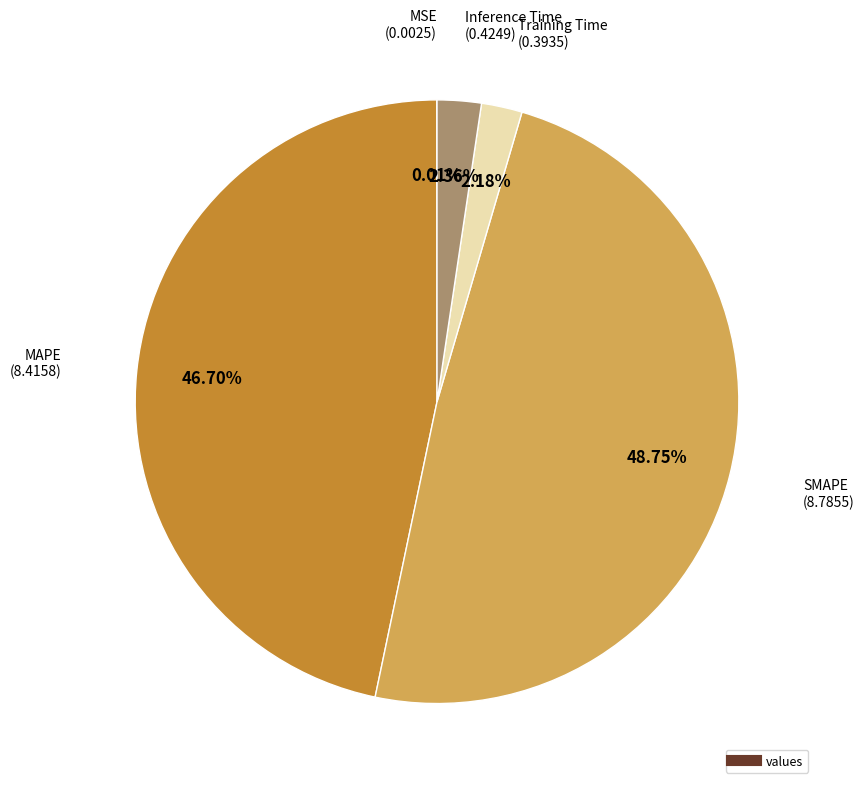

Is there any slice that represents more than half of the pie?

No